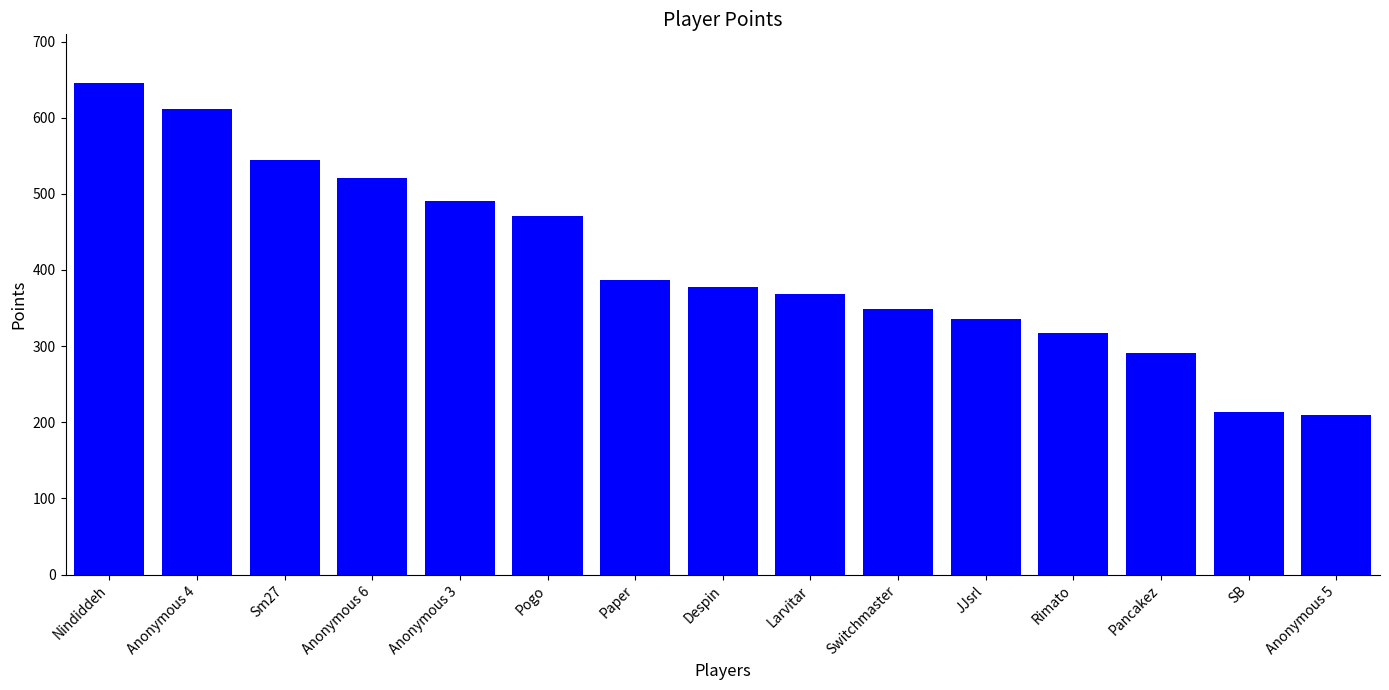

What is the difference between the second highest and second lowest values?

399